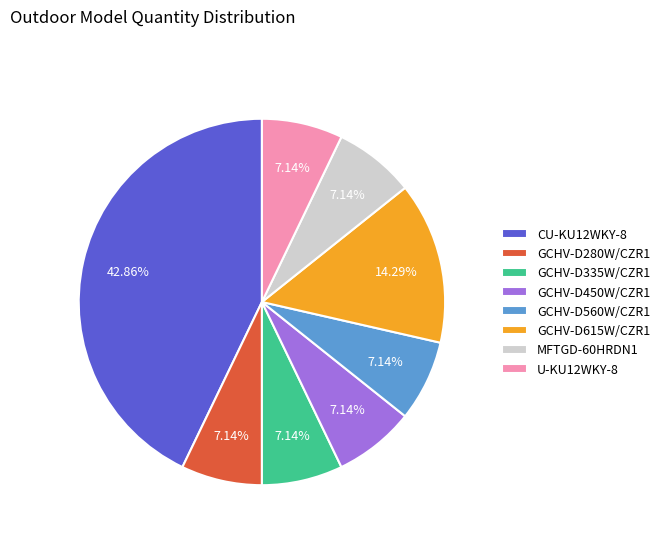

Which slice is the largest?

CU-KU12WKY-8